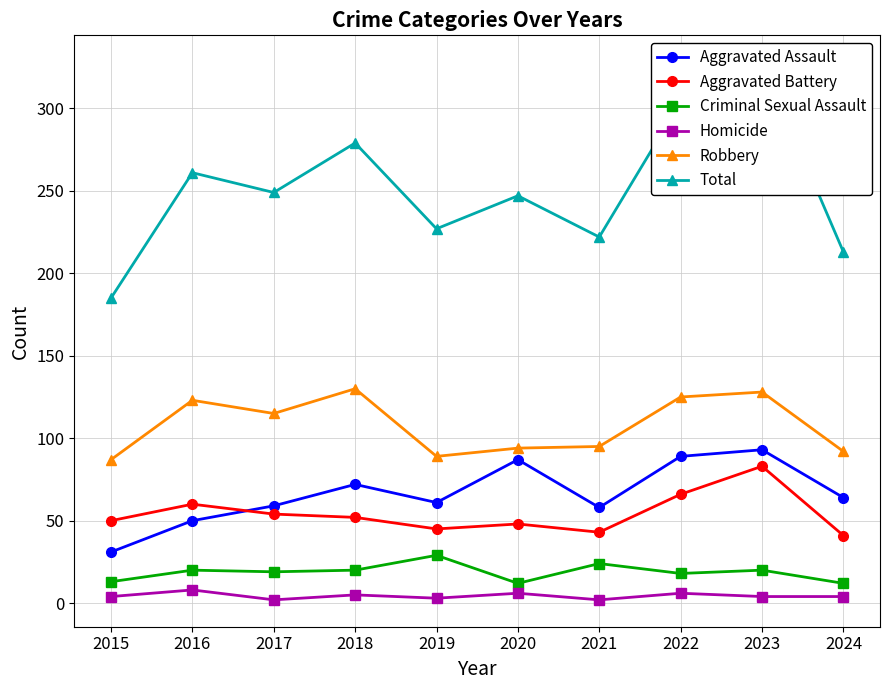

Which category has the highest value in the Aggravated Battery series?

2023